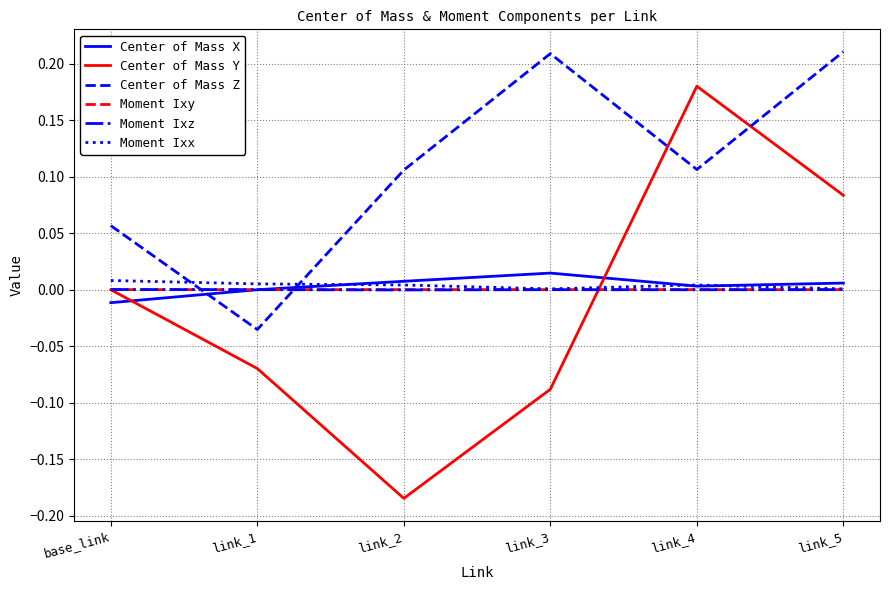

Between which two adjacent categories do Moment Ixx and Center of Mass Z first intersect?

base_link and link_1